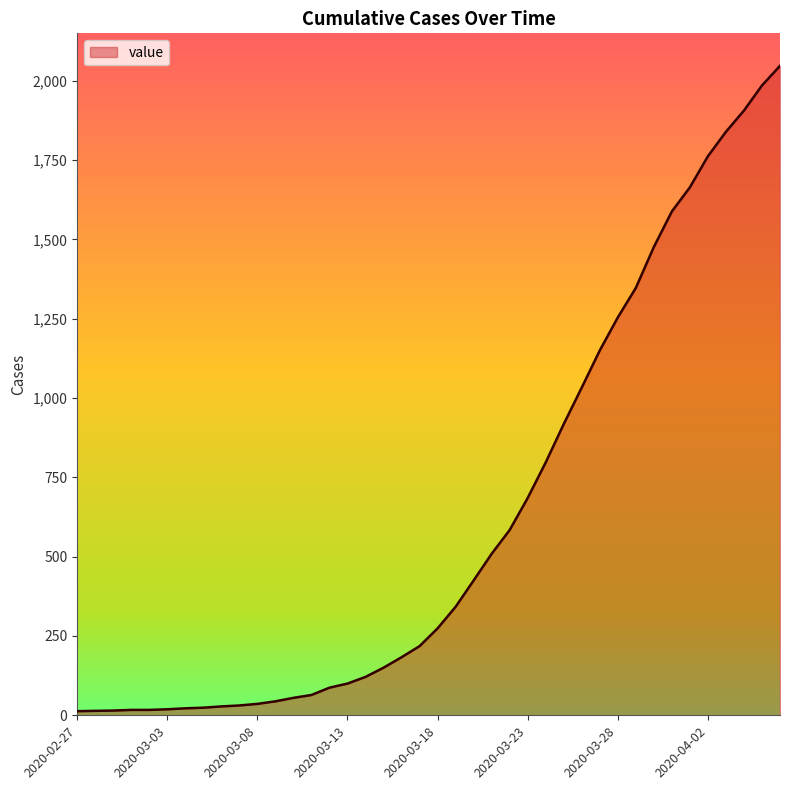

What is the difference between the maximum and minimum values?

2034